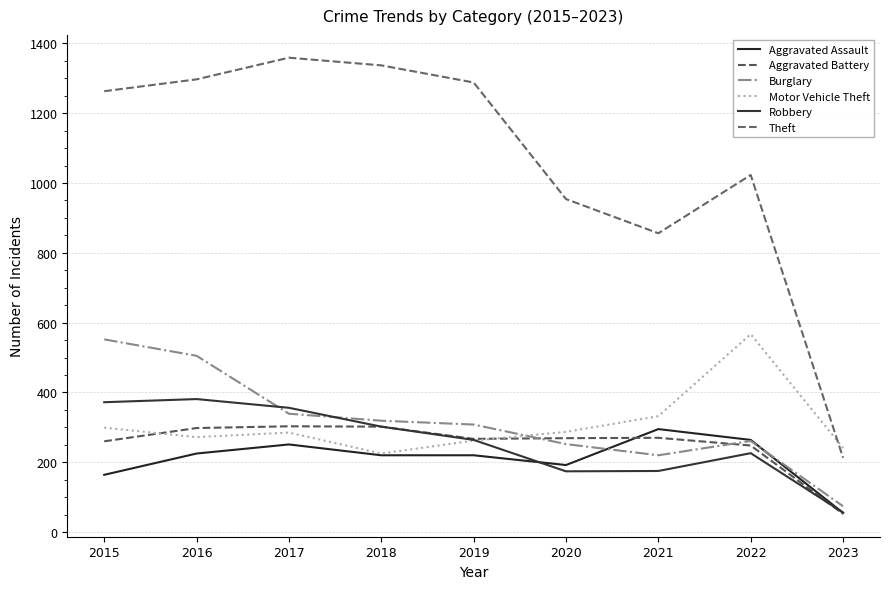

Reading left to right, transcribe all the data shown in this chart.

Aggravated Assault: 2015=164	2016=225	2017=251	2018=220	2019=220	2020=192	2021=295	2022=264	2023=55
Aggravated Battery: 2015=260	2016=298	2017=303	2018=302	2019=267	2020=269	2021=270	2022=248	2023=52
Burglary: 2015=552	2016=505	2017=339	2018=319	2019=308	2020=252	2021=220	2022=261	2023=74
Motor Vehicle Theft: 2015=299	2016=272	2017=285	2018=225	2019=262	2020=287	2021=332	2022=567	2023=241
Robbery: 2015=372	2016=381	2017=356	2018=302	2019=264	2020=174	2021=175	2022=226	2023=56
Theft: 2015=1263	2016=1297	2017=1359	2018=1337	2019=1288	2020=954	2021=856	2022=1023	2023=213